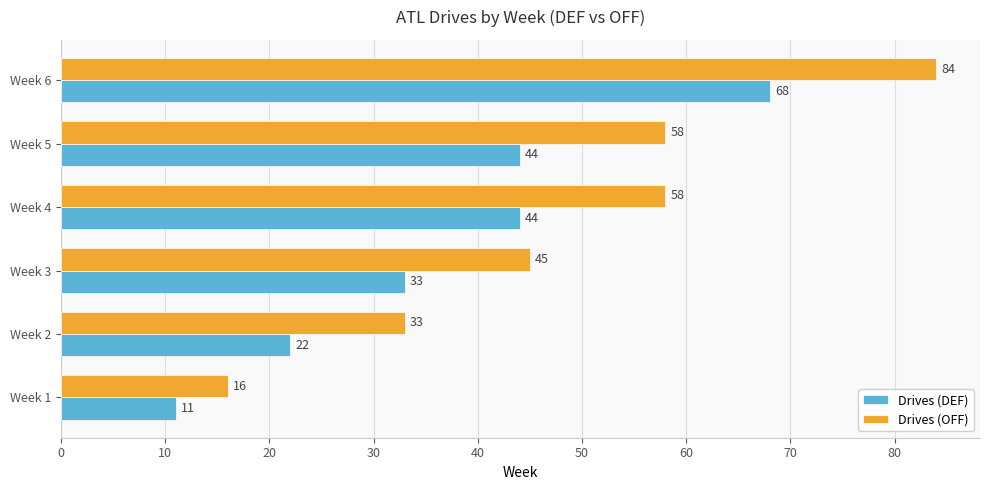

Between Week 1 and Week 3, which series saw the biggest shift?

Drives (OFF)